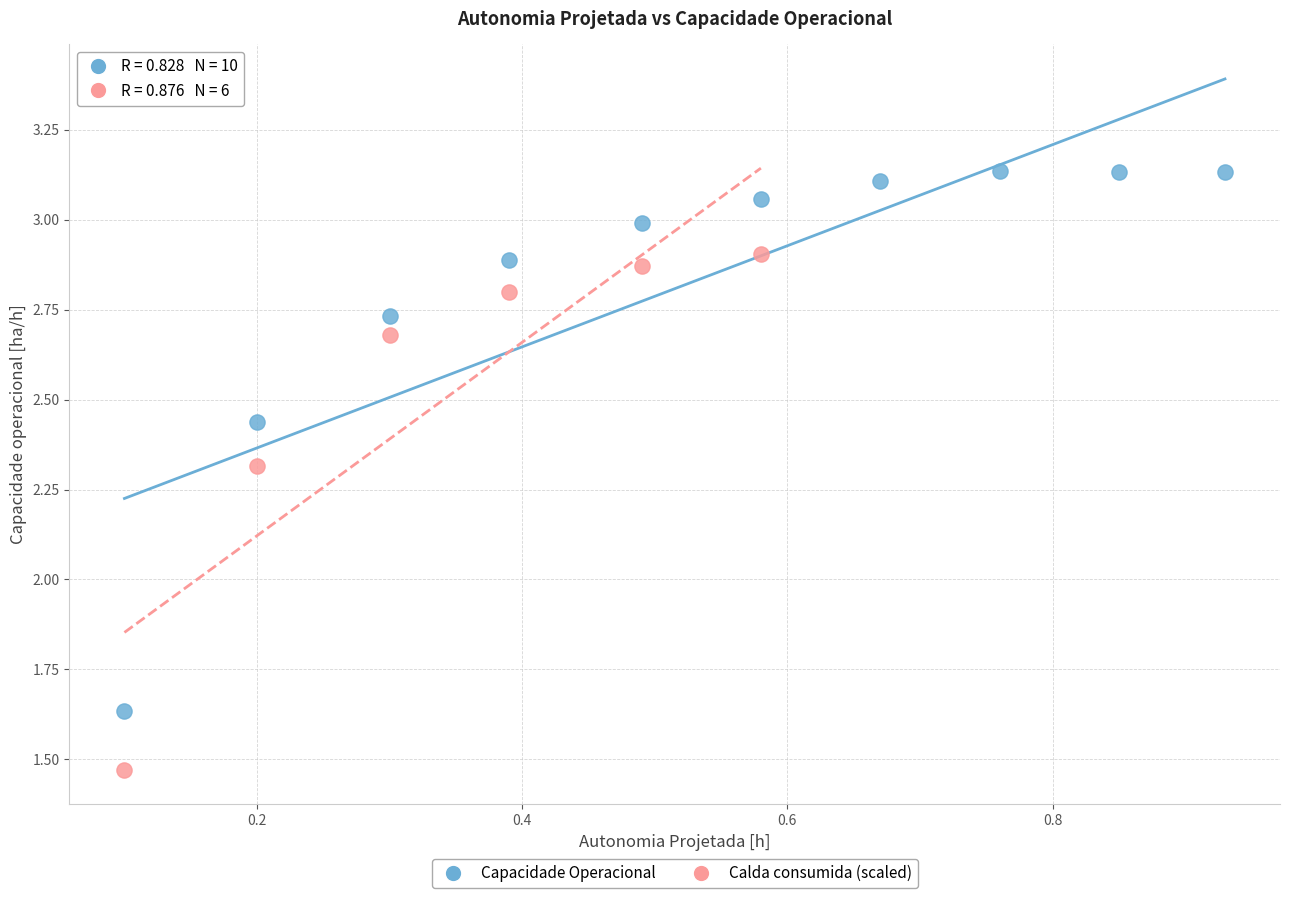

Which series reaches the minimum Y coordinate?

Calda consumida (scaled)